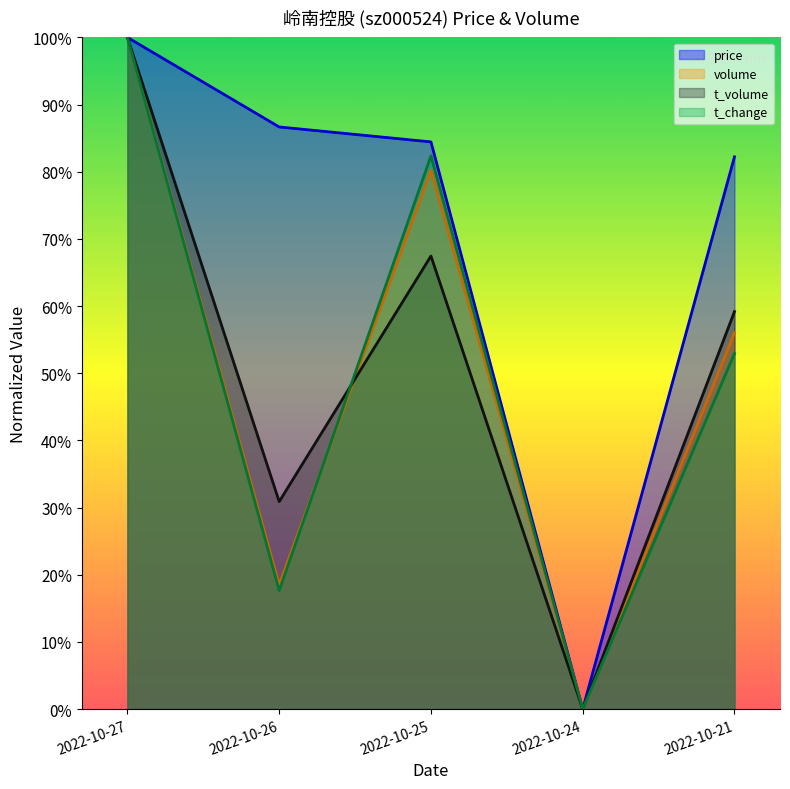

After their last crossing, which series has the higher values: volume or t_change?

t_change